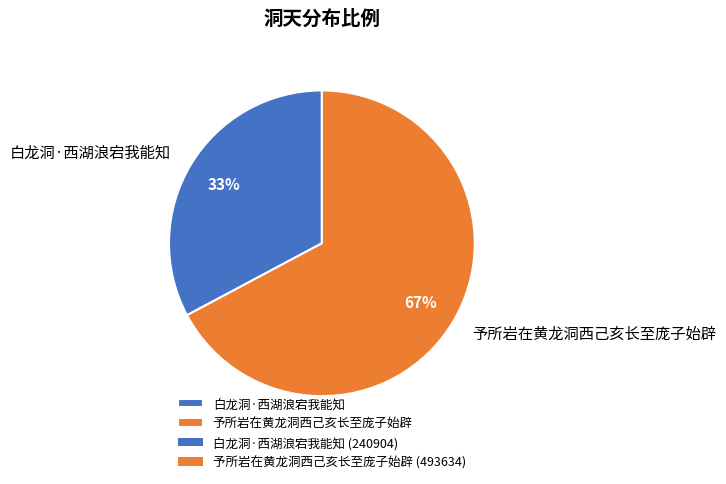

How many slices are in this pie chart?

2